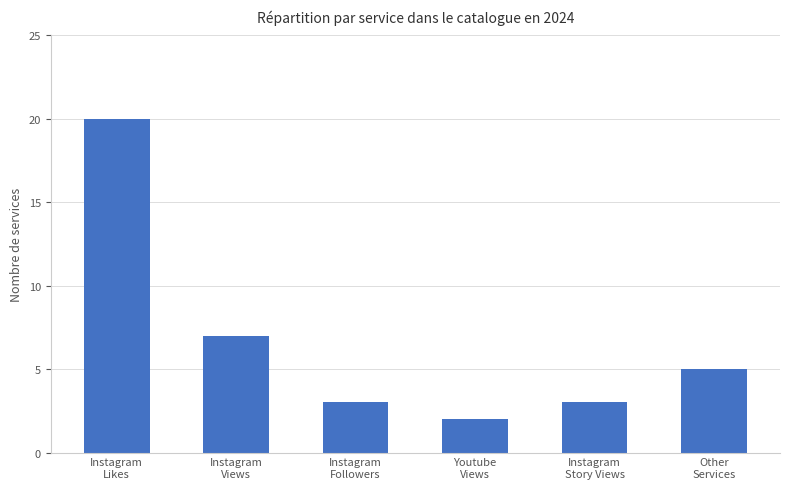

Is it true that the value at Youtube
Views is 3?

False